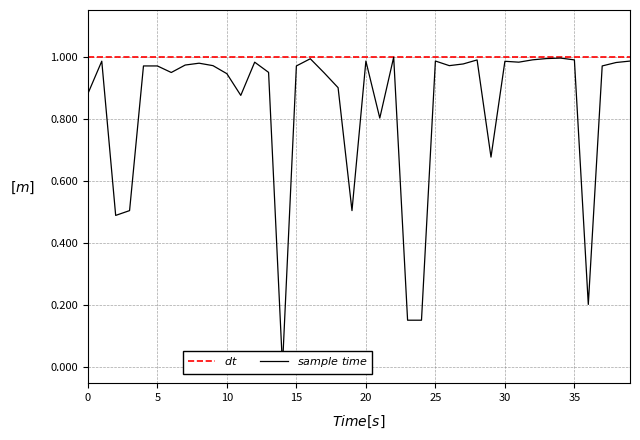

How many points are lower than both their immediate neighbors (excluding endpoints)?

10